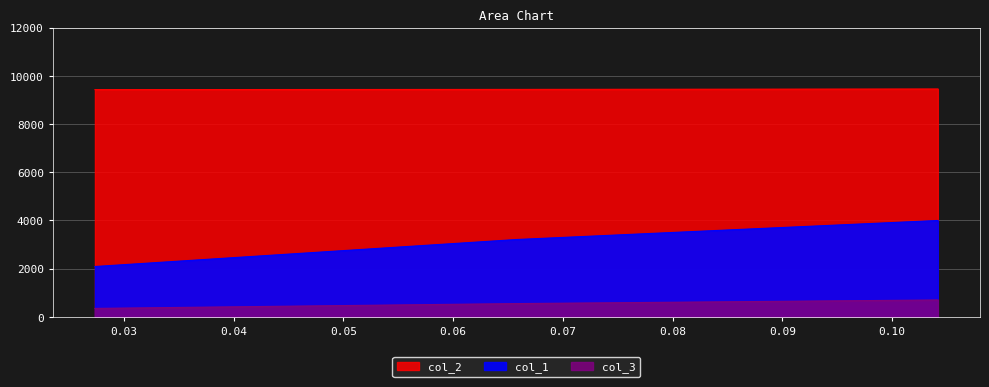

Between 0.06578947368421051 and 0.1041666666666663, which series saw the biggest shift?

col_1